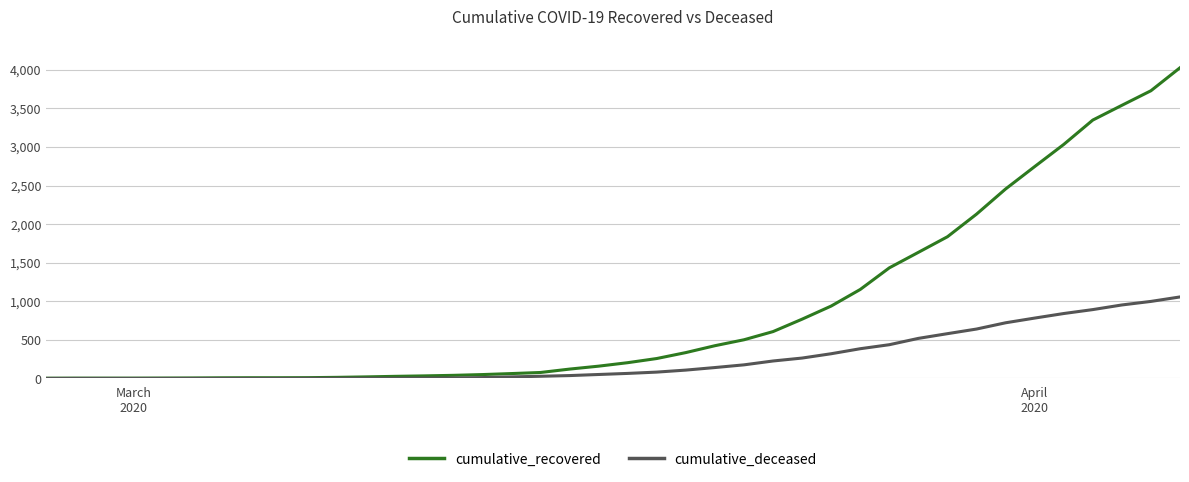

Which series has the widest spread of values?

cumulative_recovered